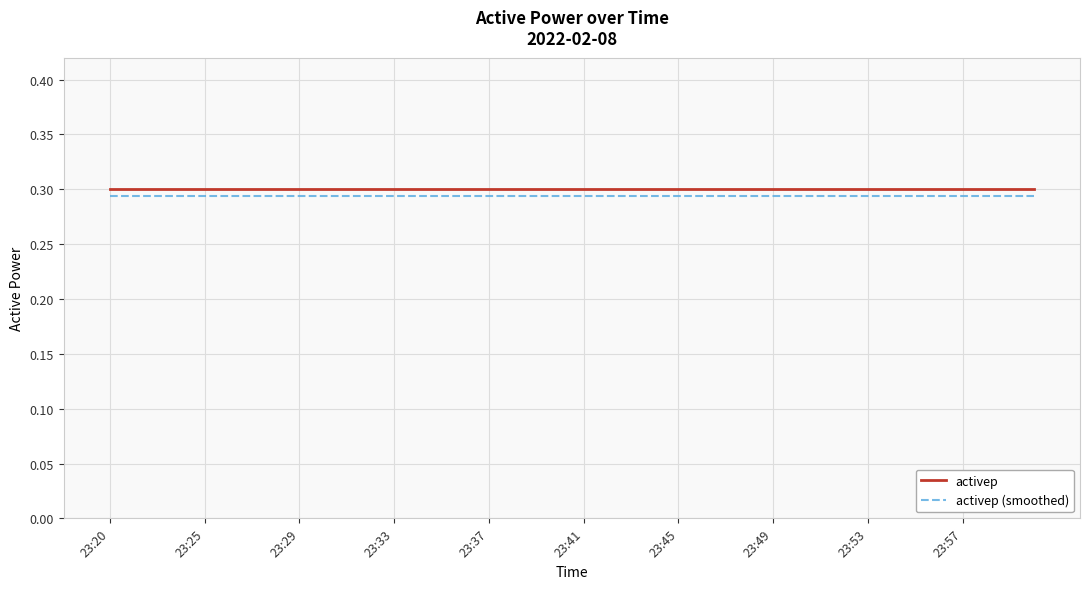

True or false: activep and activep (smoothed) cross at least once.

False